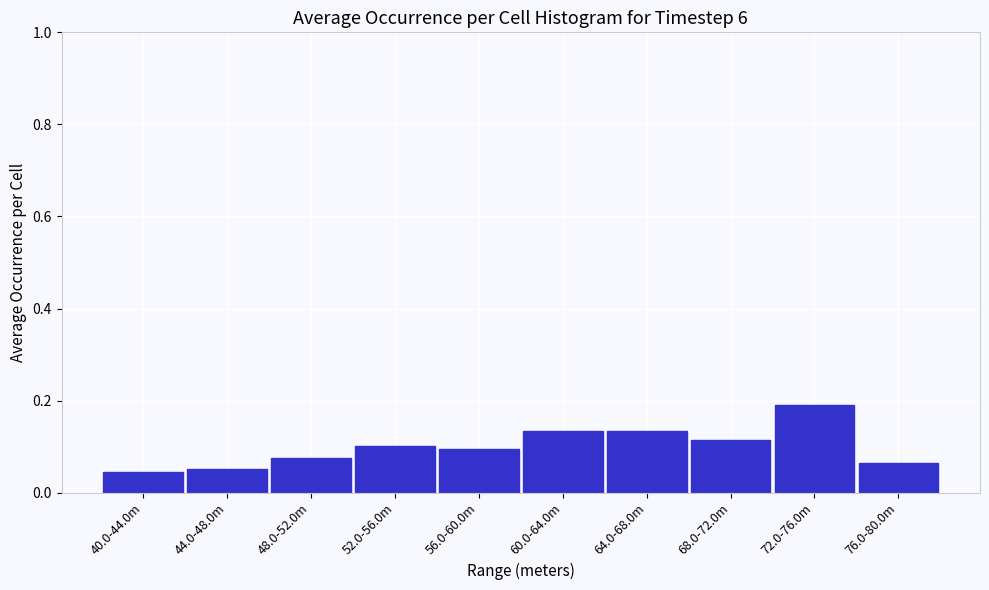

Which label corresponds to the largest value in the chart?

72.0-76.0m